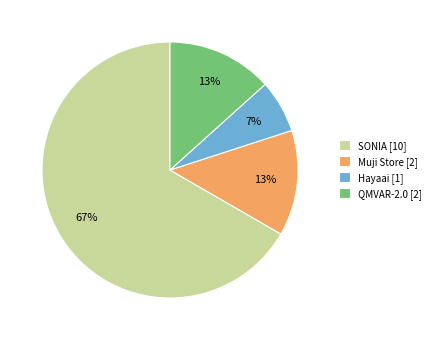

What percentage is the Muji Store slice, to the nearest percent?

13%